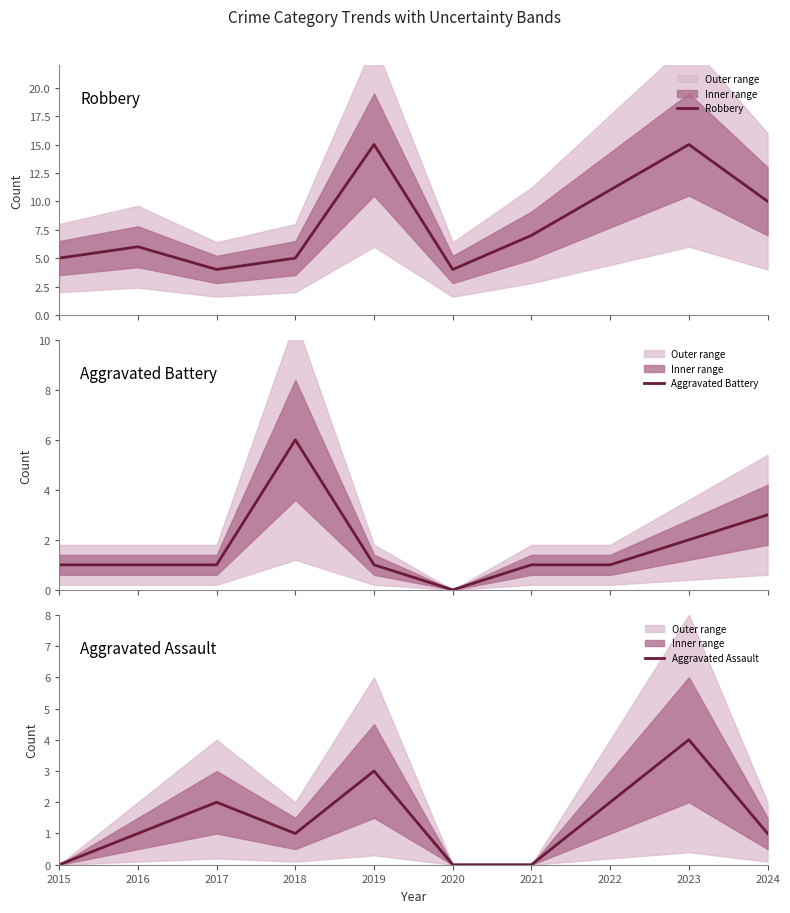

How many values in the Aggravated Assault series exceed 1?

4